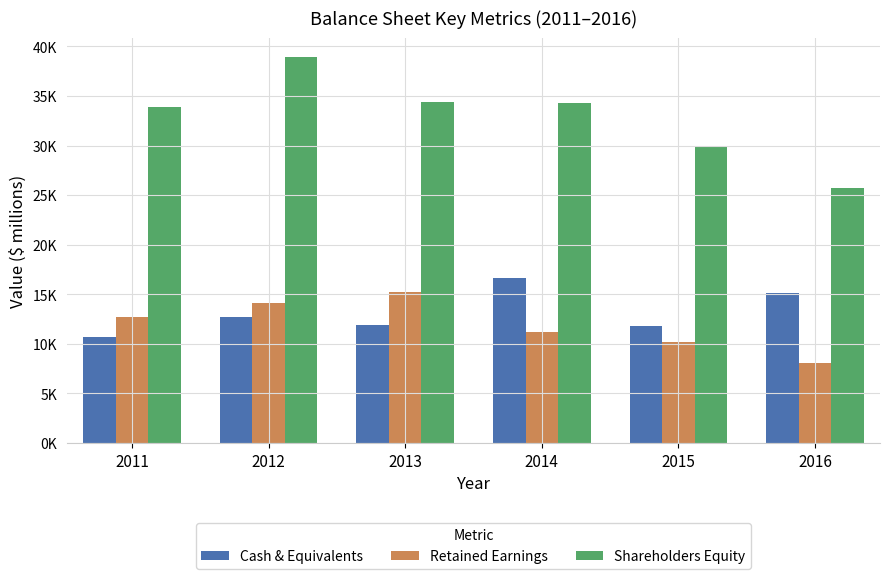

What are all the series names shown in the legend?

Cash & Equivalents, Retained Earnings, Shareholders Equity